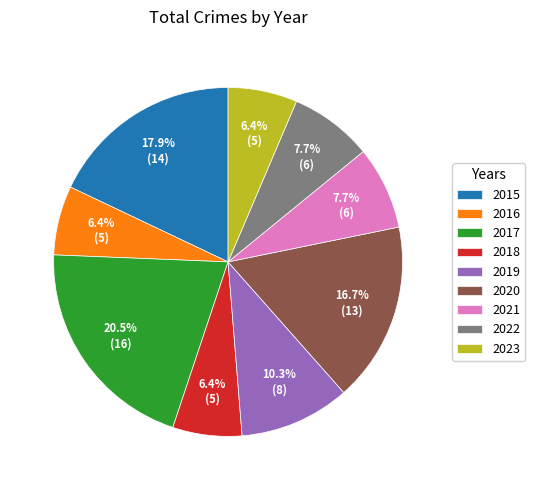

The 2016 slice represents 6% of the pie. True or false?

True